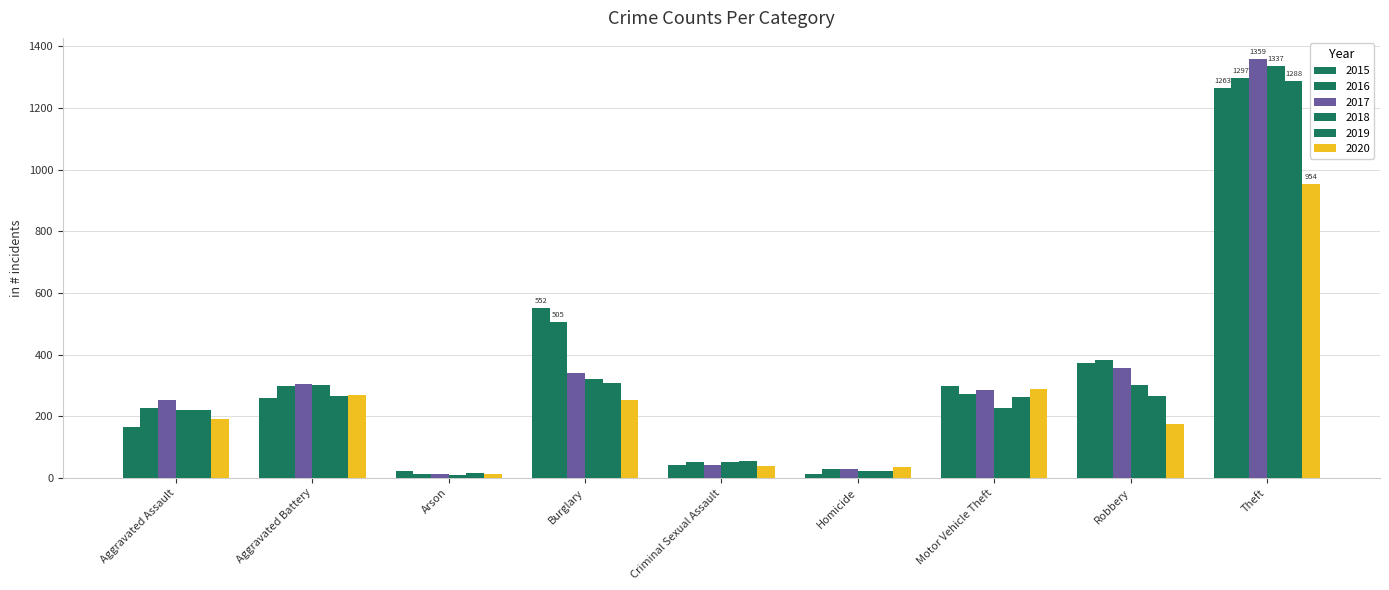

Which series has the largest range (max minus min)?

2017